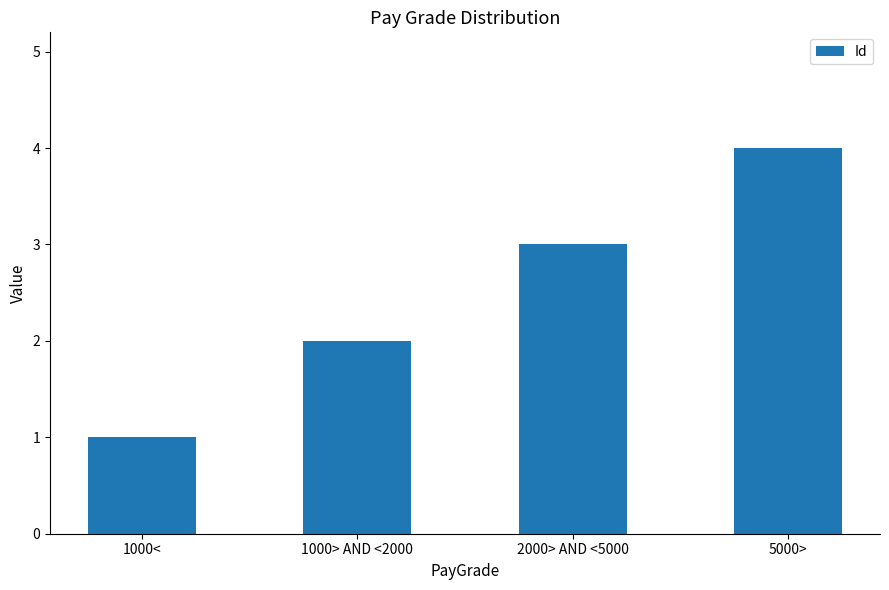

What is the minimum value shown in the chart?

1